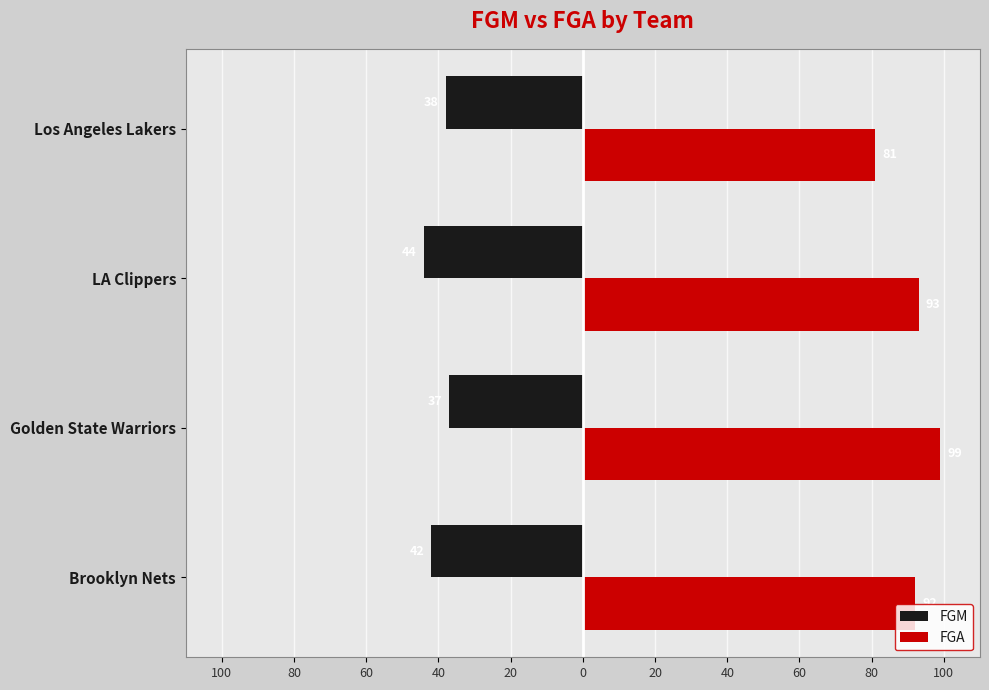

What are all the series names shown in the legend?

FGM, FGA